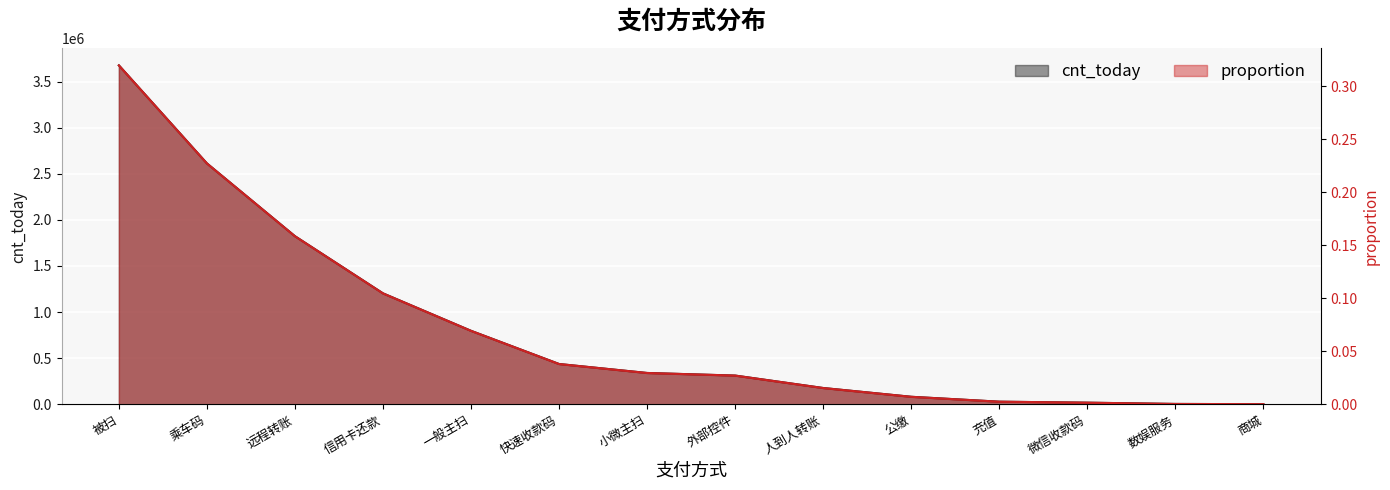

Between 被扫 and 微信收款码, which is larger?

被扫